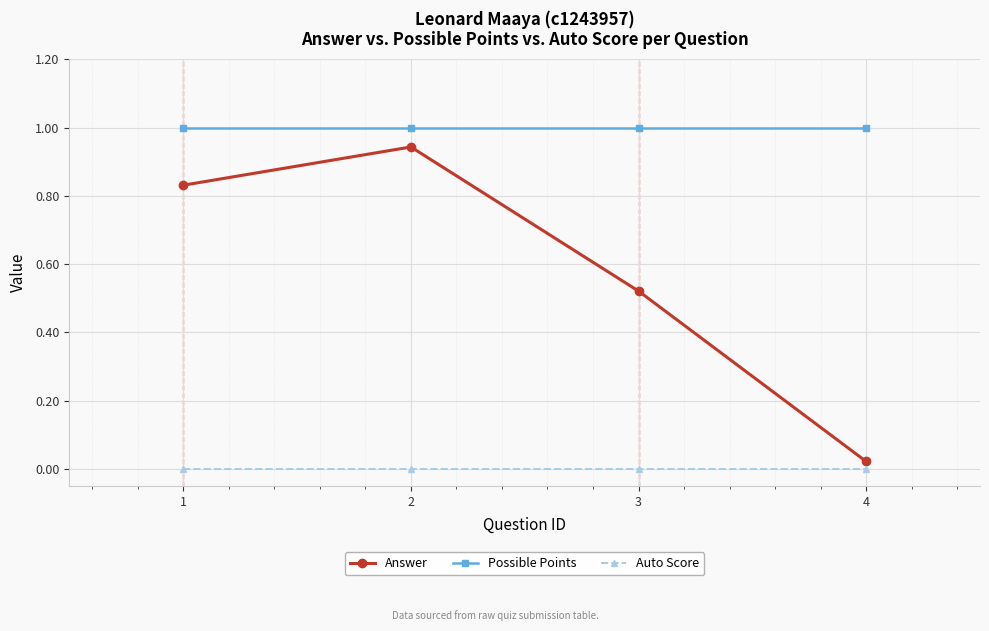

Is the value of Possible Points at 1 greater than the value of Answer at 3?

Yes